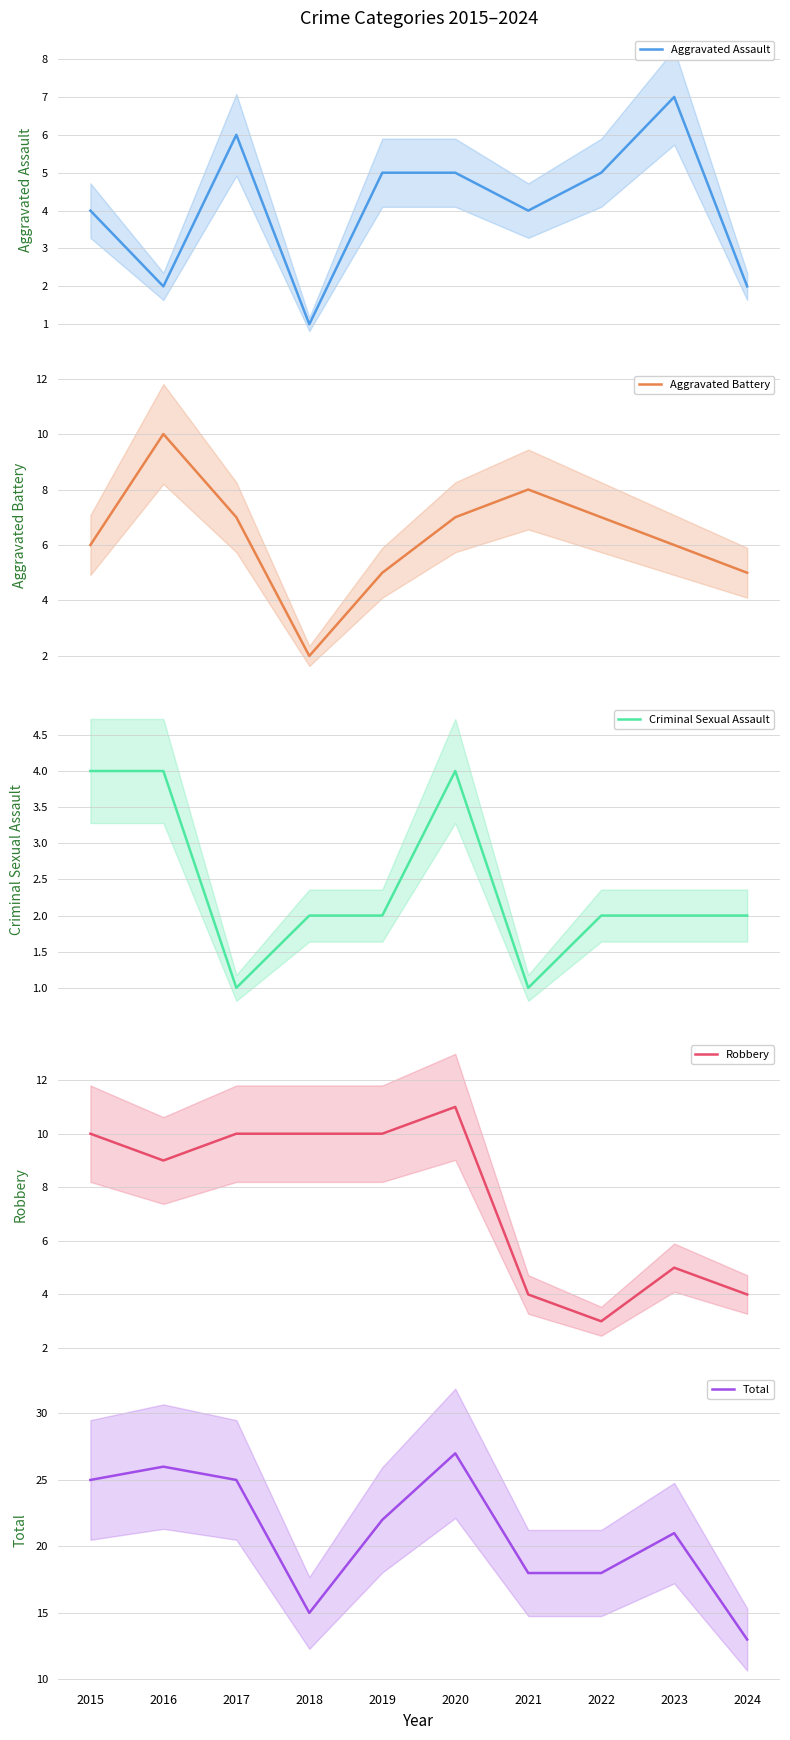

At which category is the sum across all series the highest?

2020